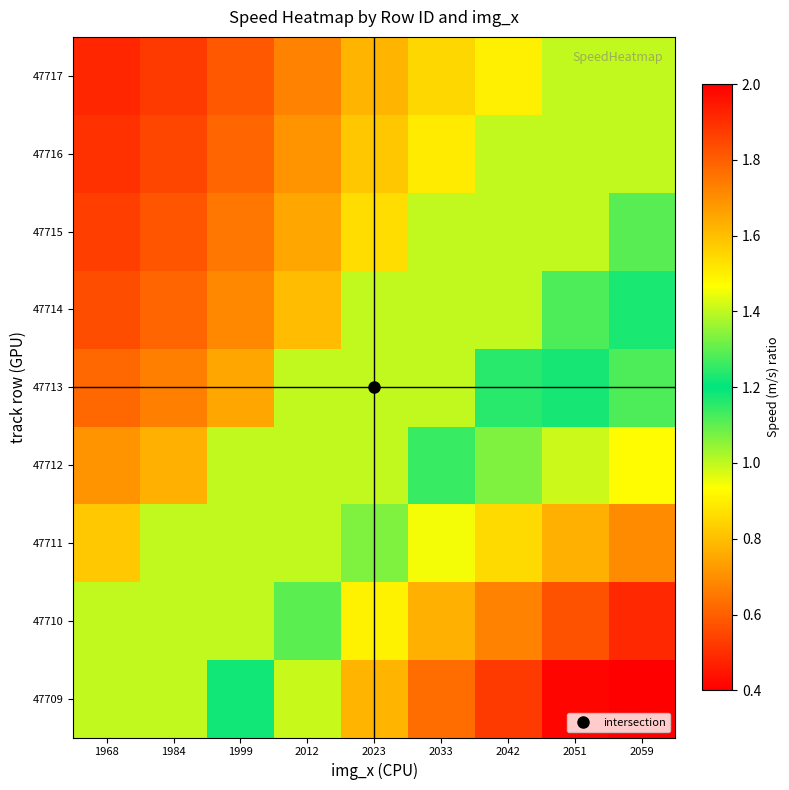

The 47717 series shows 0.9 at 1984. True or false?

False